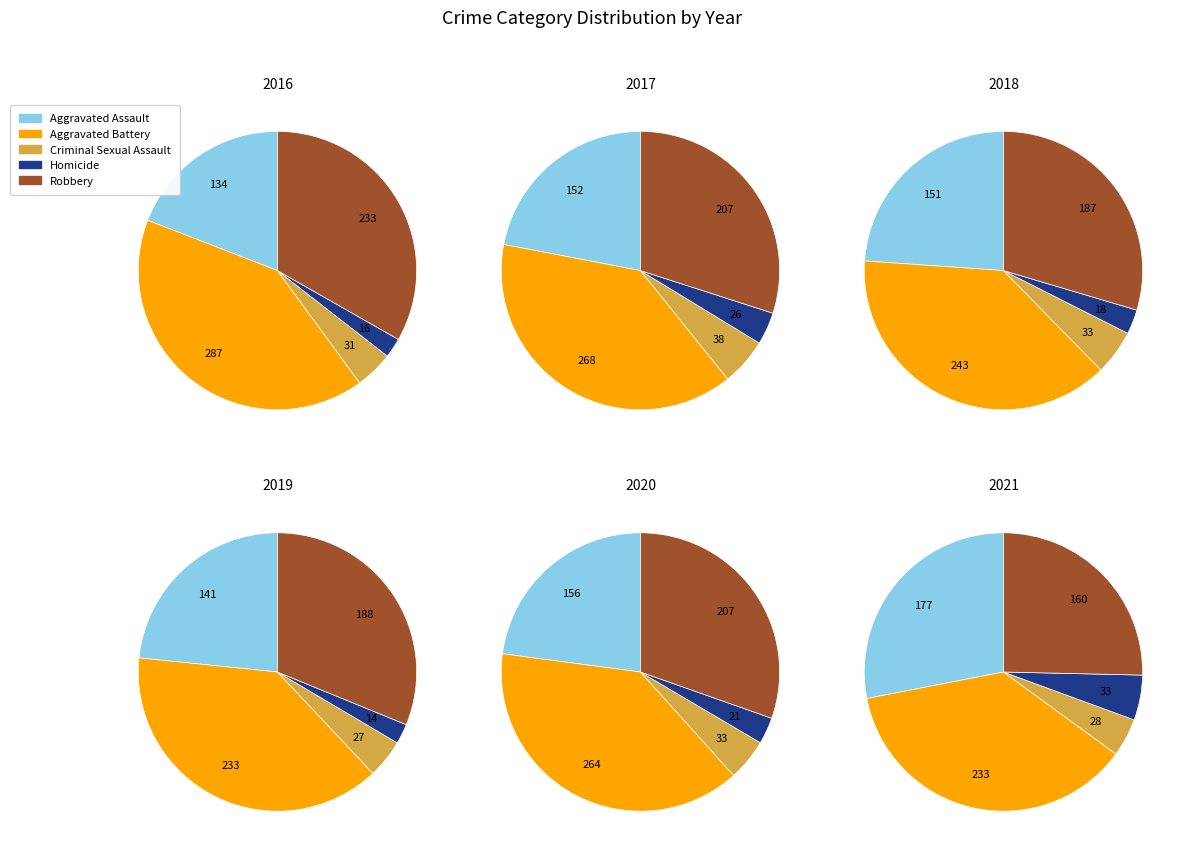

Is there a majority slice in this chart?

No